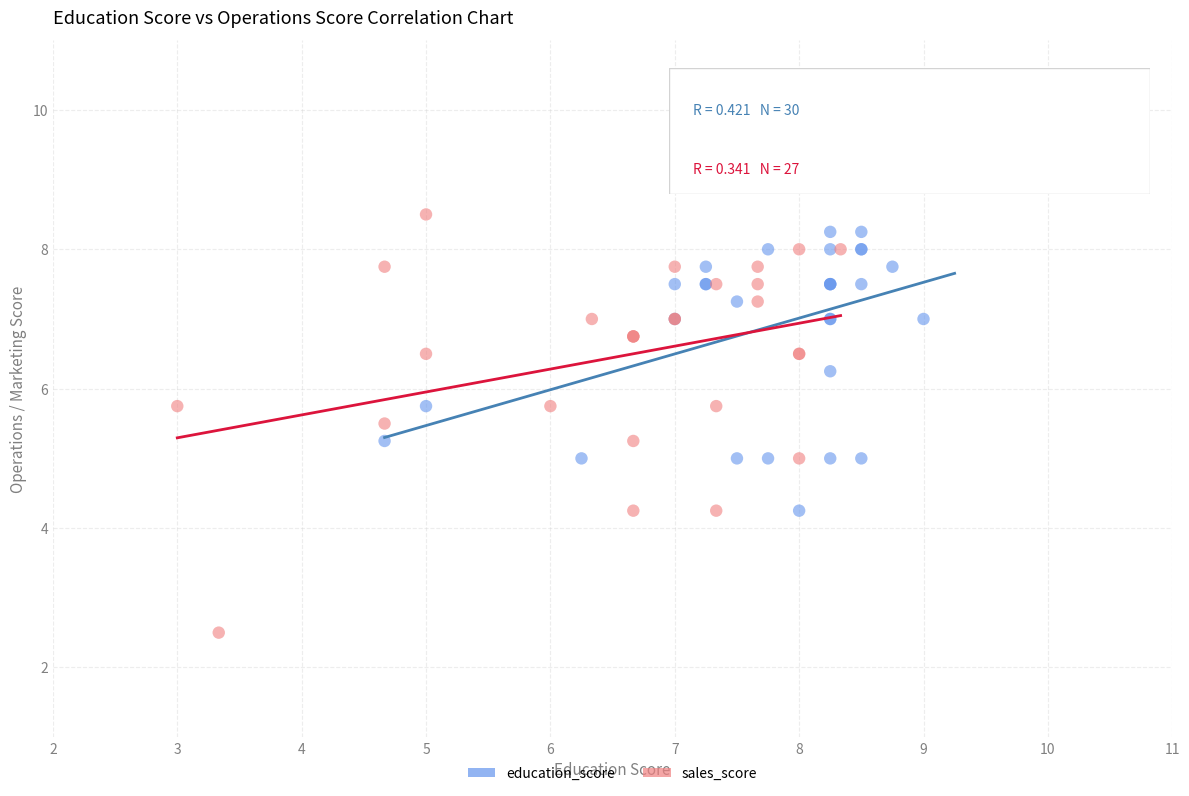

Which series reaches the maximum Y coordinate?

education_score